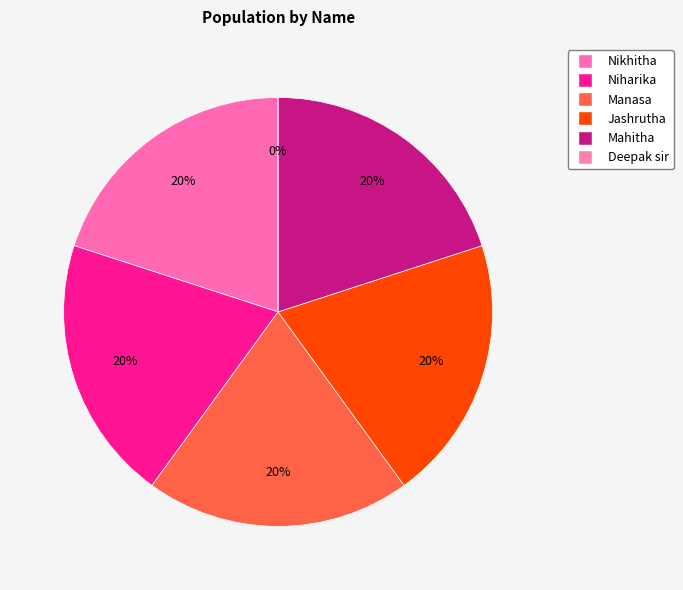

The Jashrutha slice represents 27% of the pie. True or false?

False